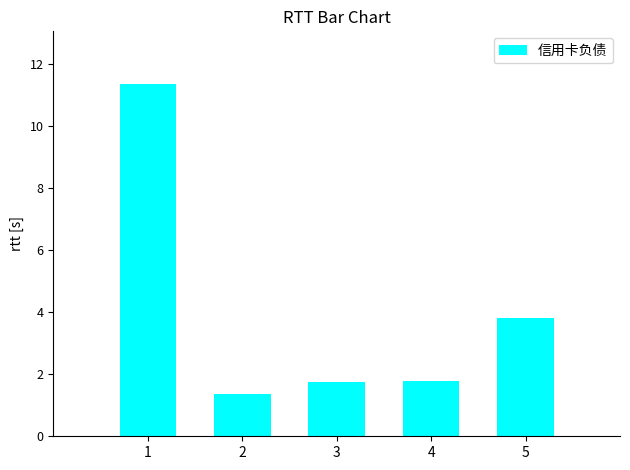

Is it true that the value at 5 is 3.8?

True